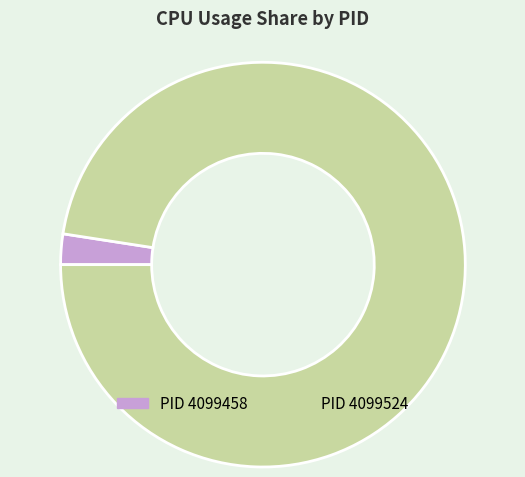

Is there a majority slice in this chart?

Yes